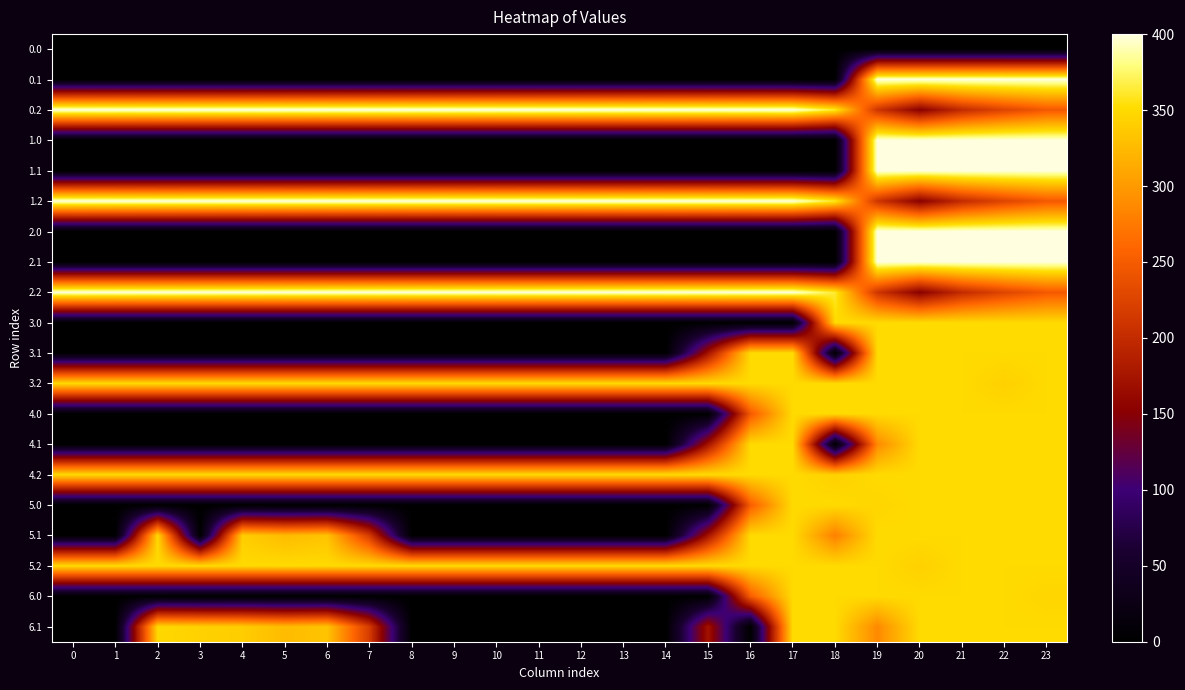

Reading left to right, list all the values displayed in this chart.

0.0: 0=0.0	1=0.0	2=0.0	3=0.0	4=0.0	5=0.0	6=0.0	7=0.0	8=0.0	9=0.0	10=0.0	11=0.0	12=0.0	13=0.0	14=0.0	15=0.0	16=0.0	17=0.0	18=0.0	19=0.0	20=0.0	21=0.0	22=0.0	23=0.0
0.1: 0=0.0	1=0.0	2=0.0	3=0.0	4=0.0	5=0.0	6=0.0	7=0.0	8=0.0	9=0.0	10=0.0	11=0.0	12=0.0	13=0.0	14=0.0	15=0.0	16=0.0	17=0.0	18=0.0	19=400.0	20=400.0	21=400.0	22=400.0	23=399.4
0.2: 0=400.0	1=400.0	2=400.0	3=400.0	4=400.0	5=400.0	6=400.0	7=400.0	8=400.0	9=400.0	10=400.0	11=400.0	12=400.0	13=400.0	14=400.0	15=400.0	16=400.0	17=400.0	18=362.4	19=210.0	20=151.0	21=199.2	22=226.4	23=247.4
1.0: 0=0.0	1=0.0	2=0.0	3=0.0	4=0.0	5=0.0	6=0.0	7=0.0	8=0.0	9=0.0	10=0.0	11=0.0	12=0.0	13=0.0	14=0.0	15=0.0	16=0.0	17=0.0	18=0.0	19=400.0	20=400.0	21=400.0	22=400.0	23=400.0
1.1: 0=0.0	1=0.0	2=0.0	3=0.0	4=0.0	5=0.0	6=0.0	7=0.0	8=0.0	9=0.0	10=0.0	11=0.0	12=0.0	13=0.0	14=0.0	15=0.0	16=0.0	17=0.0	18=0.0	19=400.0	20=400.0	21=400.0	22=400.0	23=399.4
1.2: 0=400.0	1=400.0	2=400.0	3=400.0	4=400.0	5=400.0	6=400.0	7=400.0	8=400.0	9=400.0	10=400.0	11=400.0	12=400.0	13=400.0	14=400.0	15=400.0	16=400.0	17=400.0	18=362.4	19=210.0	20=151.0	21=199.2	22=226.4	23=247.4
2.0: 0=0.0	1=0.0	2=0.0	3=0.0	4=0.0	5=0.0	6=0.0	7=0.0	8=0.0	9=0.0	10=0.0	11=0.0	12=0.0	13=0.0	14=0.0	15=0.0	16=0.0	17=0.0	18=0.0	19=400.0	20=400.0	21=400.0	22=400.0	23=400.0
2.1: 0=0.0	1=0.0	2=0.0	3=0.0	4=0.0	5=0.0	6=0.0	7=0.0	8=0.0	9=0.0	10=0.0	11=0.0	12=0.0	13=0.0	14=0.0	15=0.0	16=0.0	17=0.0	18=0.0	19=400.0	20=400.0	21=400.0	22=400.0	23=399.4
2.2: 0=400.0	1=400.0	2=400.0	3=400.0	4=400.0	5=400.0	6=400.0	7=400.0	8=400.0	9=400.0	10=400.0	11=400.0	12=400.0	13=400.0	14=400.0	15=400.0	16=400.0	17=400.0	18=362.4	19=210.0	20=151.0	21=199.2	22=226.4	23=247.4
3.0: 0=0.0	1=0.0	2=0.0	3=0.0	4=0.0	5=0.0	6=0.0	7=0.0	8=0.0	9=0.0	10=0.0	11=0.0	12=0.0	13=0.0	14=0.0	15=0.0	16=0.0	17=0.0	18=350.0	19=350.0	20=350.0	21=350.0	22=350.0	23=350.0
3.1: 0=0.0	1=0.0	2=0.0	3=0.0	4=0.0	5=0.0	6=0.0	7=0.0	8=0.0	9=0.0	10=0.0	11=0.0	12=0.0	13=0.0	14=0.0	15=173.1	16=350.0	17=350.0	18=0.0	19=350.0	20=350.0	21=350.0	22=350.0	23=350.0
3.2: 0=350.0	1=350.0	2=350.0	3=350.0	4=350.0	5=350.0	6=350.0	7=350.0	8=350.0	9=350.0	10=350.0	11=350.0	12=350.0	13=350.0	14=350.0	15=350.0	16=350.0	17=350.0	18=350.0	19=350.0	20=350.0	21=350.0	22=342.2	23=350.0
4.0: 0=0.0	1=0.0	2=0.0	3=0.0	4=0.0	5=0.0	6=0.0	7=0.0	8=0.0	9=0.0	10=0.0	11=0.0	12=0.0	13=0.0	14=0.0	15=0.0	16=246.9	17=350.0	18=350.0	19=350.0	20=350.0	21=350.0	22=350.0	23=350.0
4.1: 0=0.0	1=0.0	2=0.0	3=0.0	4=0.0	5=0.0	6=0.0	7=0.0	8=0.0	9=0.0	10=0.0	11=0.0	12=0.0	13=0.0	14=0.0	15=173.1	16=350.0	17=350.0	18=0.0	19=287.3	20=350.0	21=350.0	22=350.0	23=350.0
4.2: 0=350.0	1=350.0	2=350.0	3=350.0	4=350.0	5=350.0	6=350.0	7=350.0	8=350.0	9=350.0	10=350.0	11=350.0	12=350.0	13=350.0	14=350.0	15=350.0	16=350.0	17=350.0	18=342.2	19=350.0	20=350.0	21=350.0	22=350.0	23=350.0
5.0: 0=0.0	1=0.0	2=0.0	3=0.0	4=0.0	5=0.0	6=0.0	7=0.0	8=0.0	9=0.0	10=0.0	11=0.0	12=0.0	13=0.0	14=0.0	15=0.0	16=250.9	17=350.0	18=350.0	19=346.0	20=350.0	21=350.0	22=350.0	23=350.0
5.1: 0=0.0	1=0.0	2=347.9	3=0.0	4=339.6	5=325.7	6=332.2	7=217.1	8=0.0	9=0.0	10=0.0	11=0.0	12=0.0	13=0.0	14=0.0	15=173.1	16=350.0	17=350.0	18=280.0	19=350.0	20=350.0	21=350.0	22=350.0	23=350.0
5.2: 0=350.0	1=350.0	2=350.0	3=350.0	4=350.0	5=350.0	6=350.0	7=350.0	8=350.0	9=350.0	10=350.0	11=350.0	12=350.0	13=350.0	14=350.0	15=350.0	16=350.0	17=350.0	18=350.0	19=350.0	20=342.2	21=350.0	22=350.0	23=350.0
6.0: 0=0.0	1=0.0	2=0.0	3=0.0	4=0.0	5=0.0	6=0.0	7=0.0	8=0.0	9=0.0	10=0.0	11=0.0	12=0.0	13=0.0	14=0.0	15=0.0	16=250.9	17=350.0	18=350.0	19=350.0	20=350.0	21=350.0	22=350.0	23=346.0
6.1: 0=0.0	1=0.0	2=347.9	3=342.7	4=339.6	5=325.7	6=332.2	7=217.1	8=0.0	9=0.0	10=0.0	11=0.0	12=0.0	13=0.0	14=0.0	15=173.1	16=0.0	17=350.0	18=350.0	19=287.3	20=350.0	21=350.0	22=350.0	23=350.0